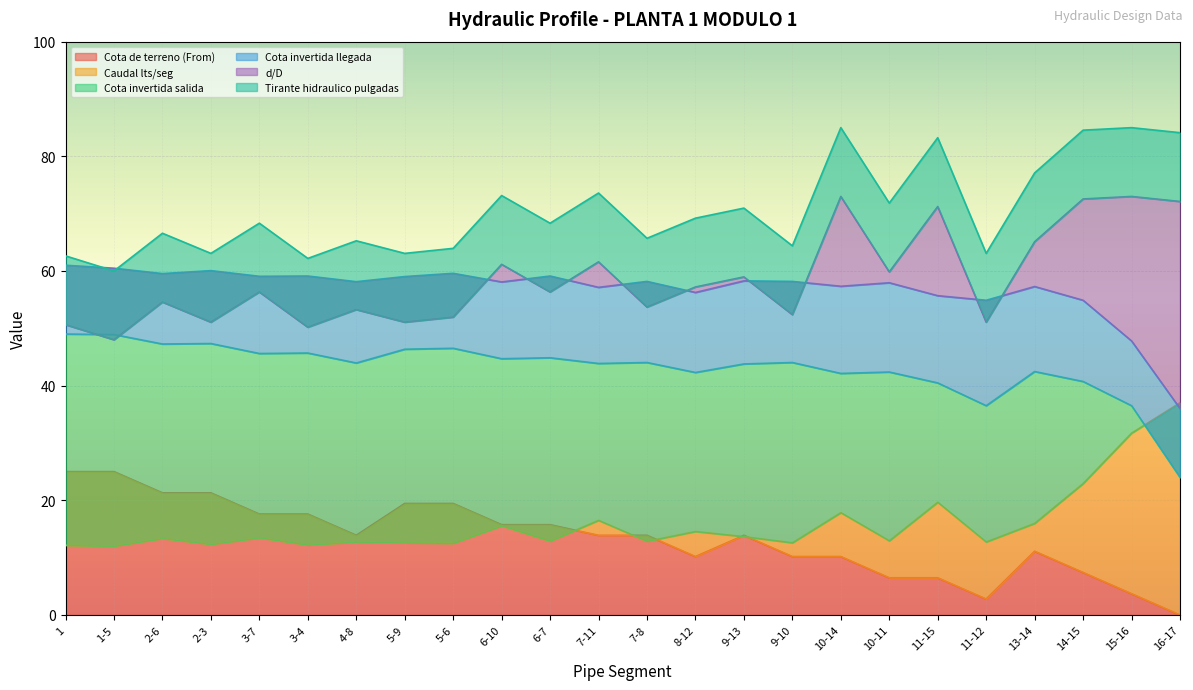

What is the sum of all Cota invertida llegada values?

1363.1